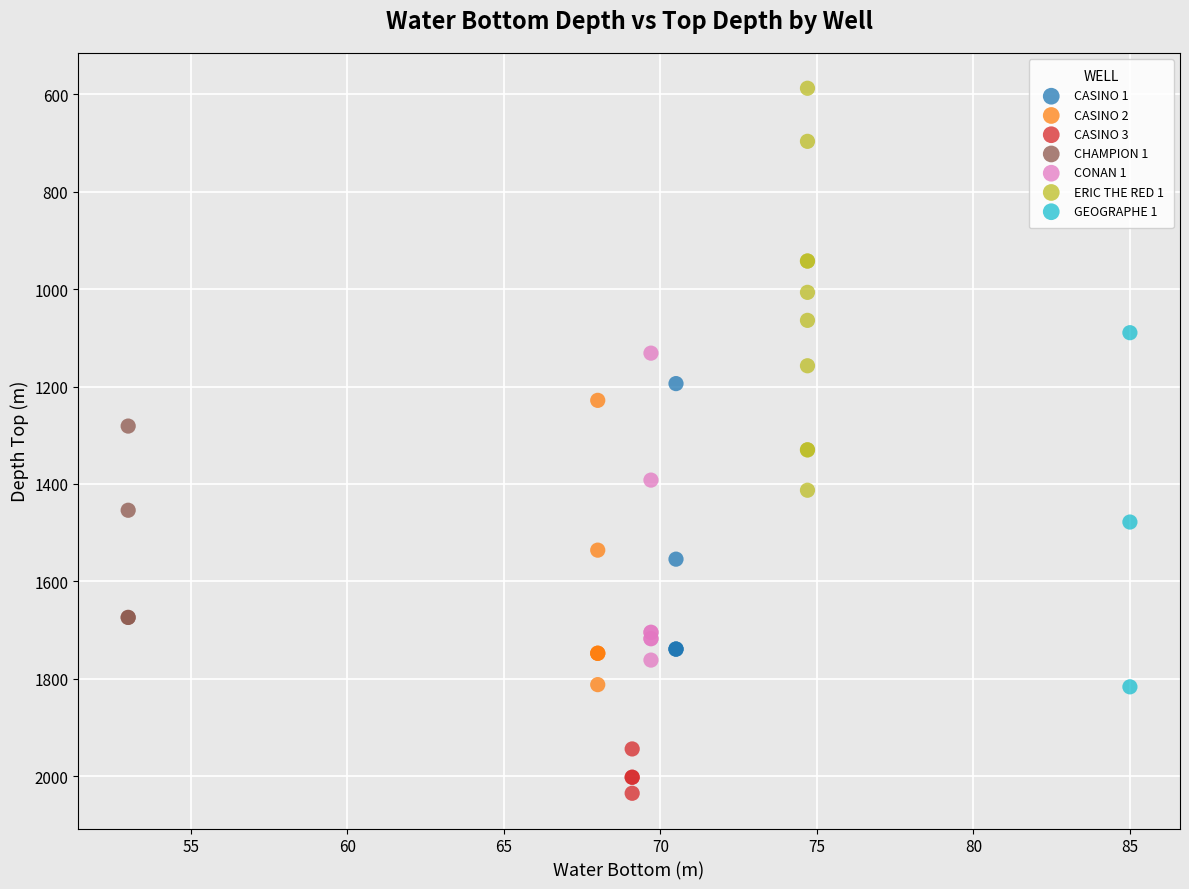

Which series reaches the maximum Y coordinate?

CASINO 3